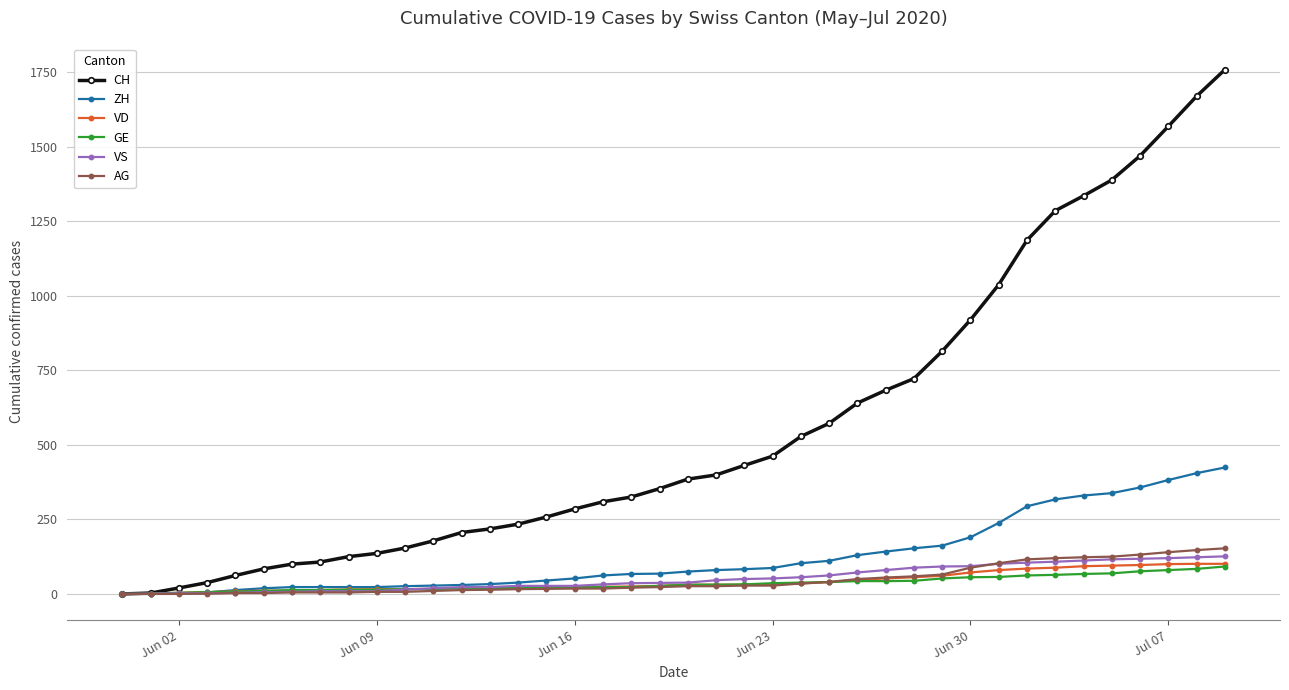

What is the difference between the second highest and second lowest values in the VD series?

101